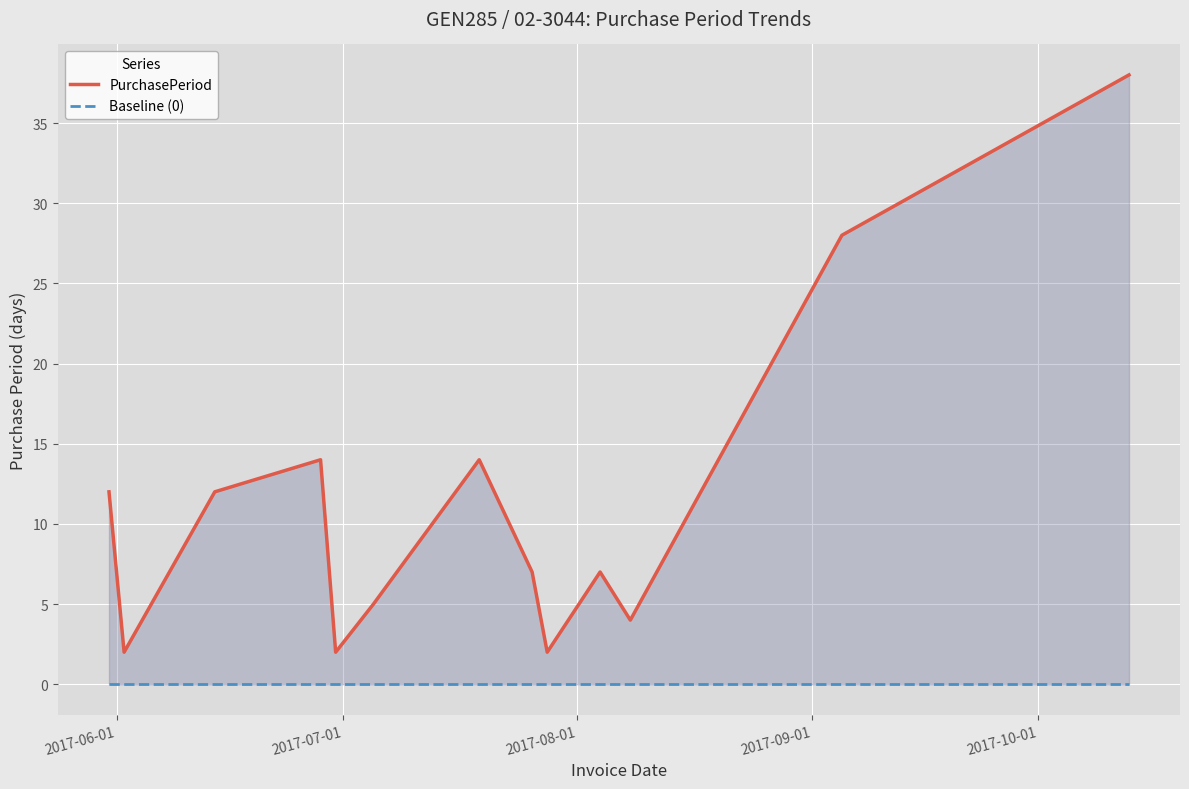

What is the maximum value shown in the chart?

38